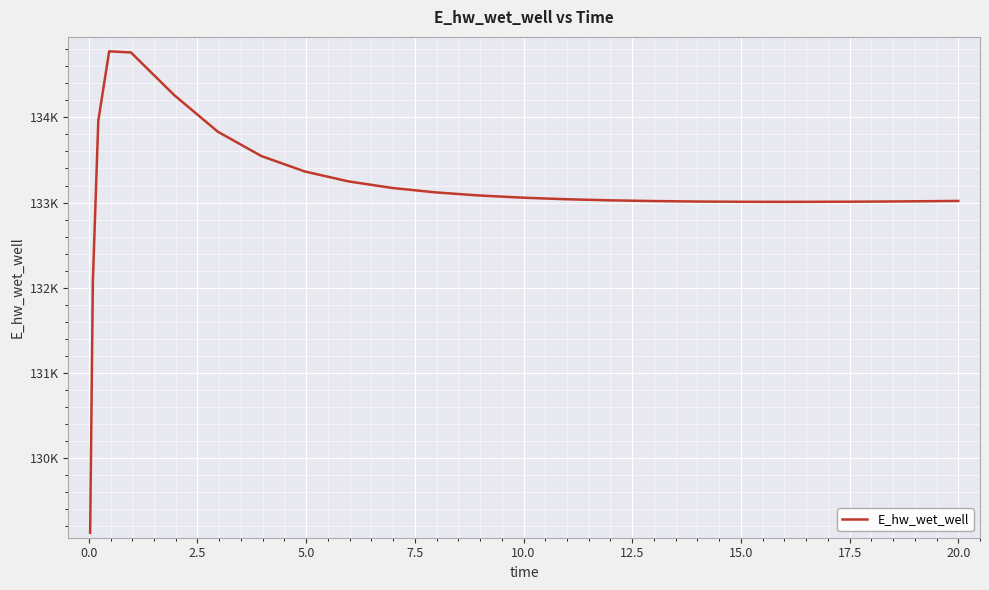

What is the difference between the second highest and minimum values?

5637.0